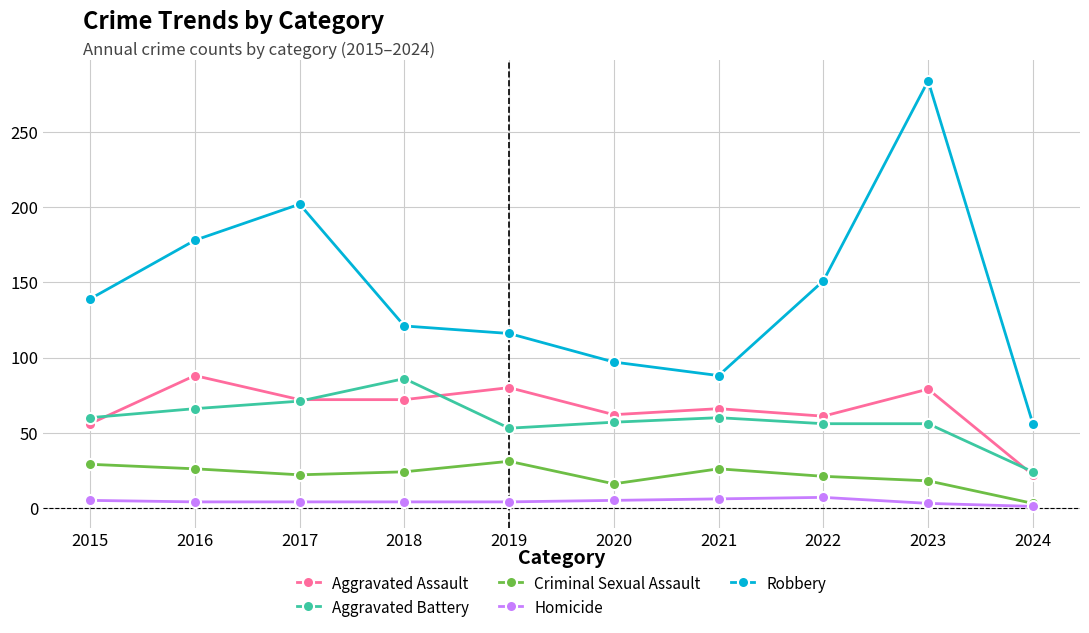

What is the average value of the Homicide series?

4